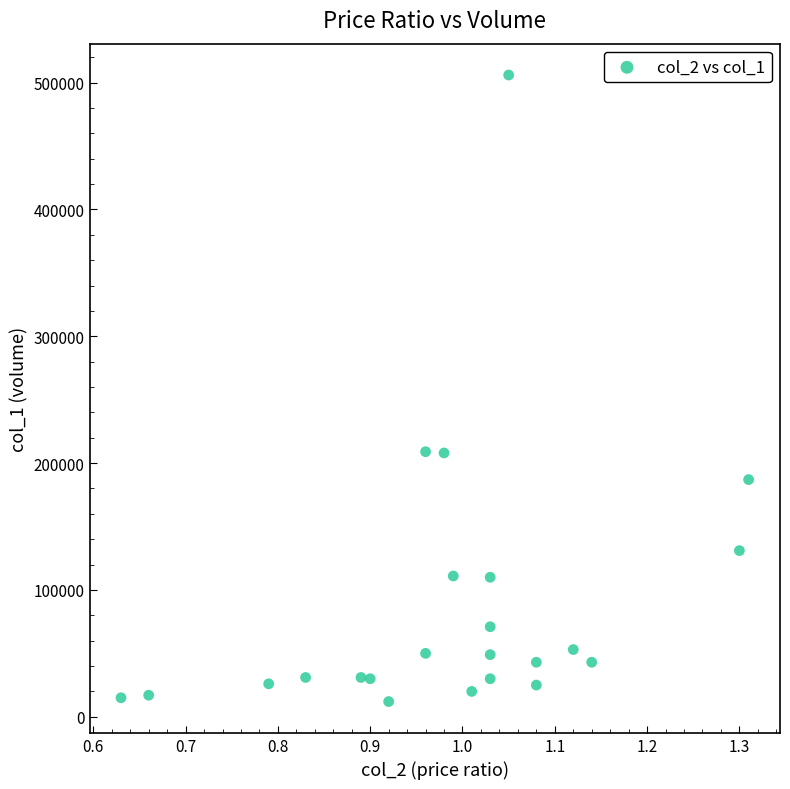

Count the number of points in this scatter plot.

23